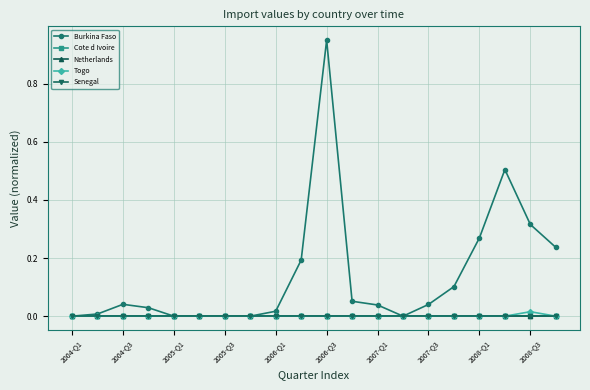

Rank the categories by Senegal value from lowest to highest.

2004-Q1, 2004-Q3, 2005-Q1, 2005-Q3, 2006-Q1, 2006-Q3, 2007-Q1, 2007-Q3, 2008-Q1, 2008-Q3, 10, 11, 12, 13, 14, 15, 16, 17, 18, 19